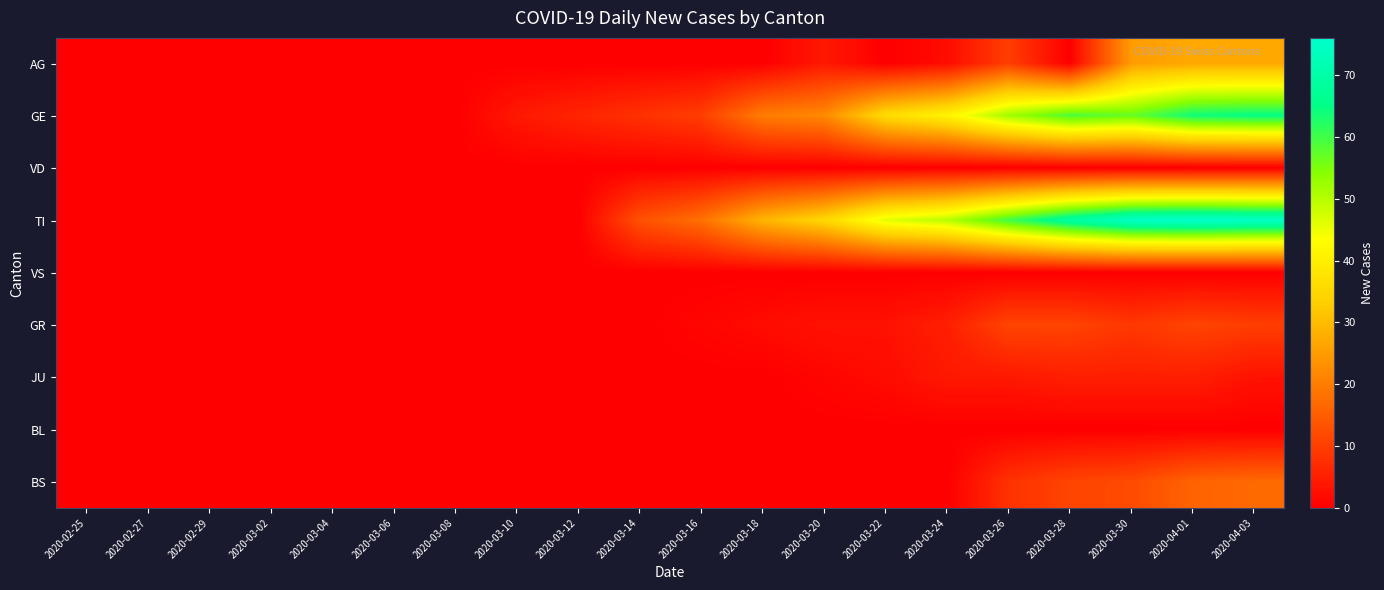

Which series has the largest range (max minus min)?

TI